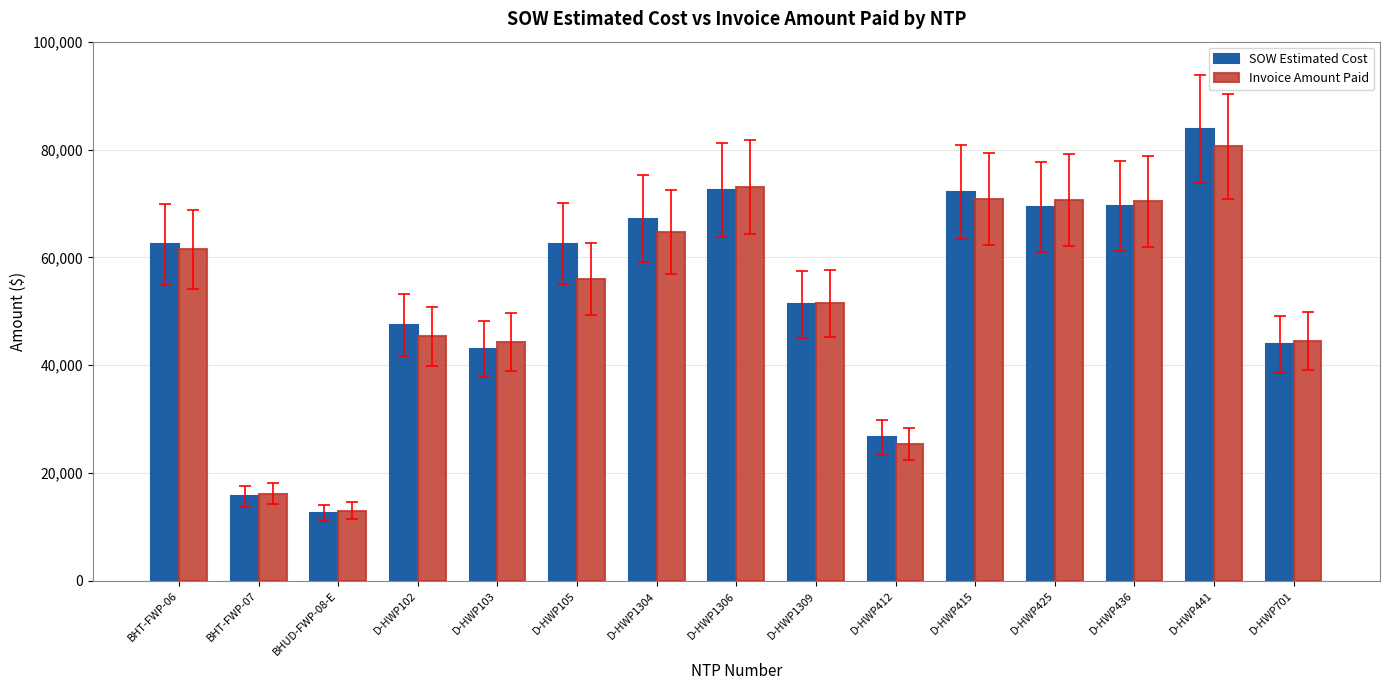

What is the label of the 9th bar from the right?

D-HWP1304